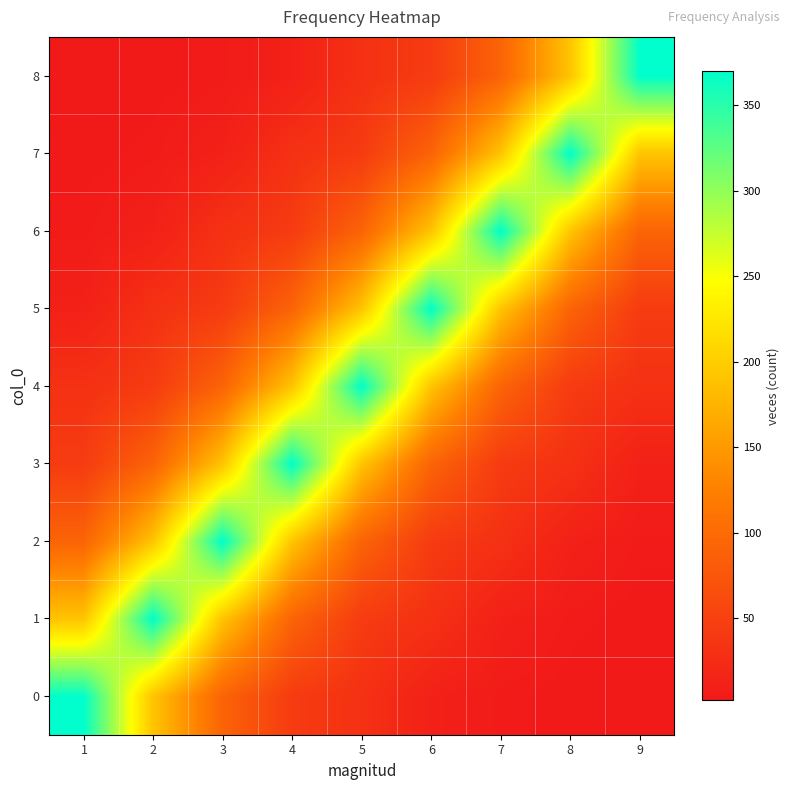

What is the total value across all series at 5?

1084